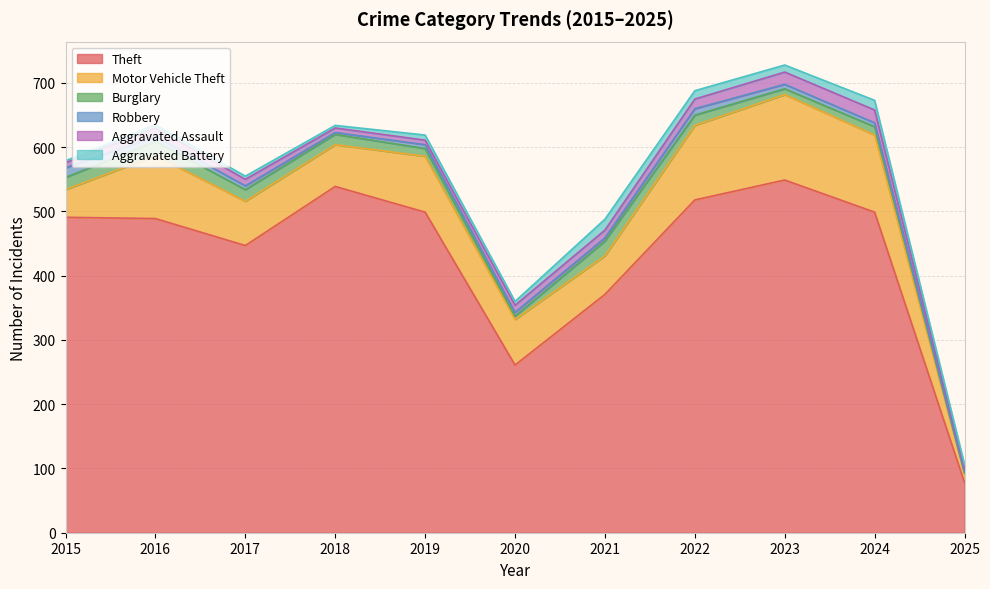

Which has a higher value, 2025 or 2024?

2024